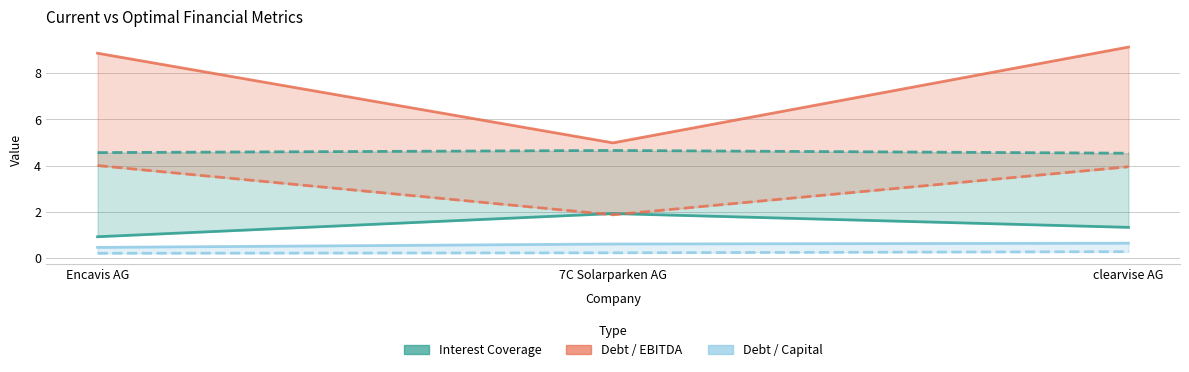

What is the difference between the Optimal Debt/Capital values at clearvise AG and Encavis AG?

0.1